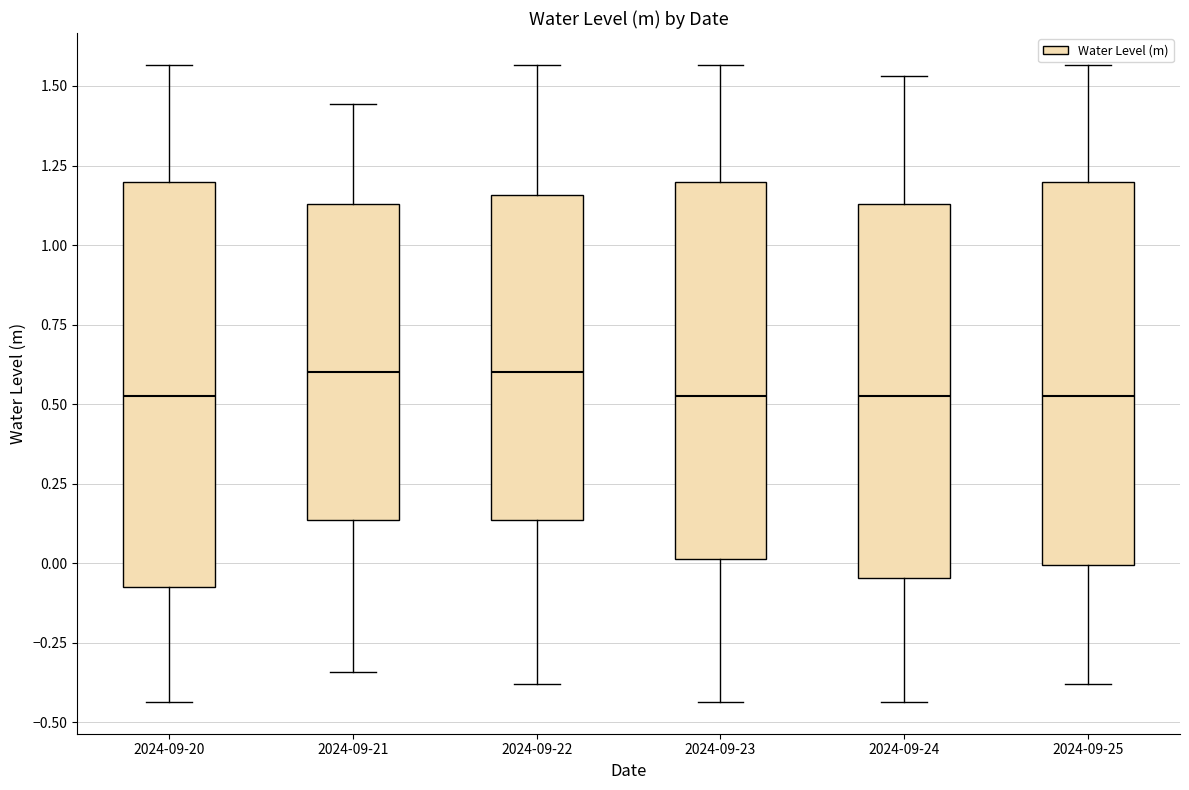

Where does the lower whisker of the box for 2024-09-20 end on the y-axis? The values are not printed on the chart, so give them approximately, as read against the axis.

-0.45